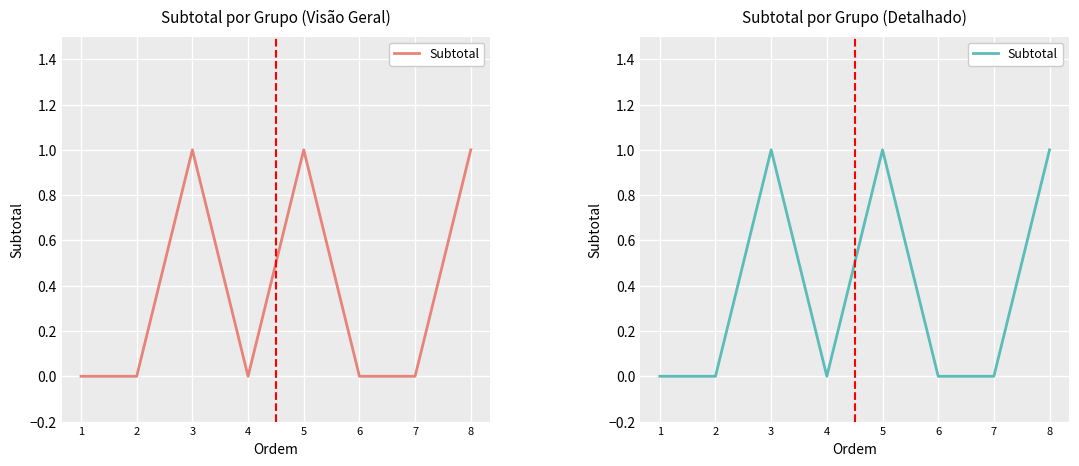

Is this an area chart (filled region under the line)?

No